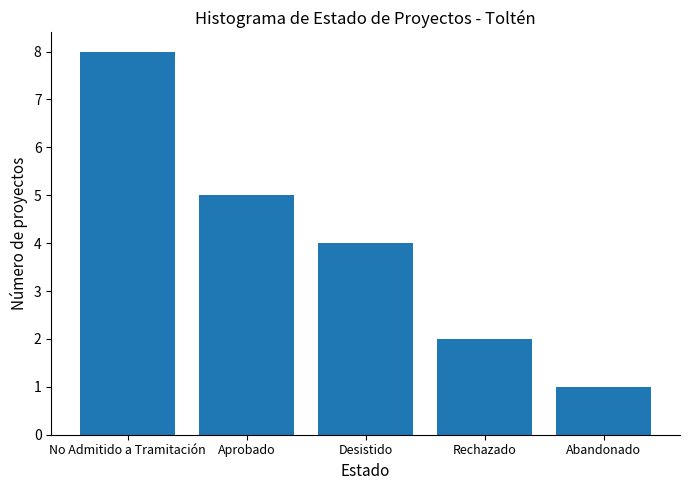

What is the difference between the values at Aprobado and No Admitido a Tramitación?

3